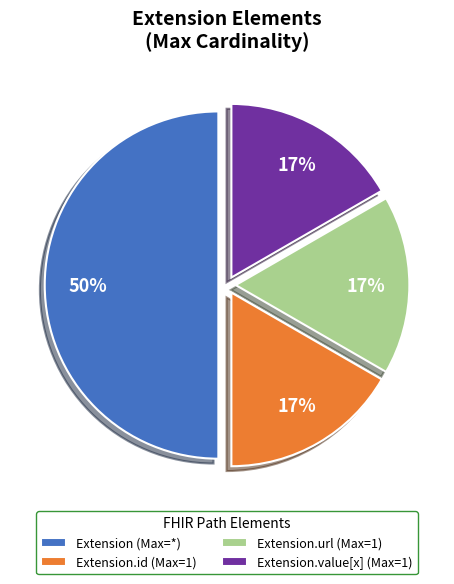

To the nearest percent, what is the difference between the largest and smallest slice percentages?

33%